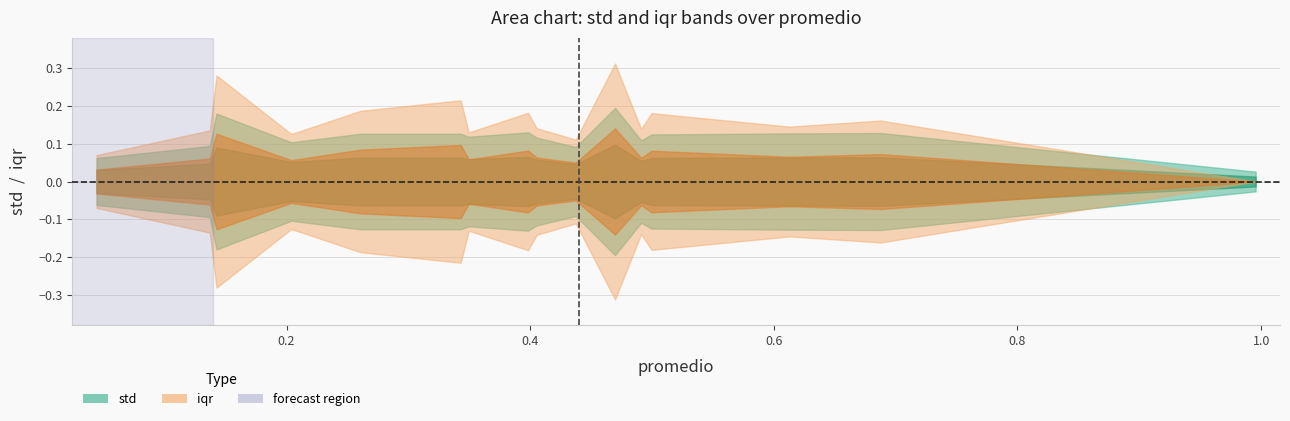

Which has a higher value, 14 or std?

std